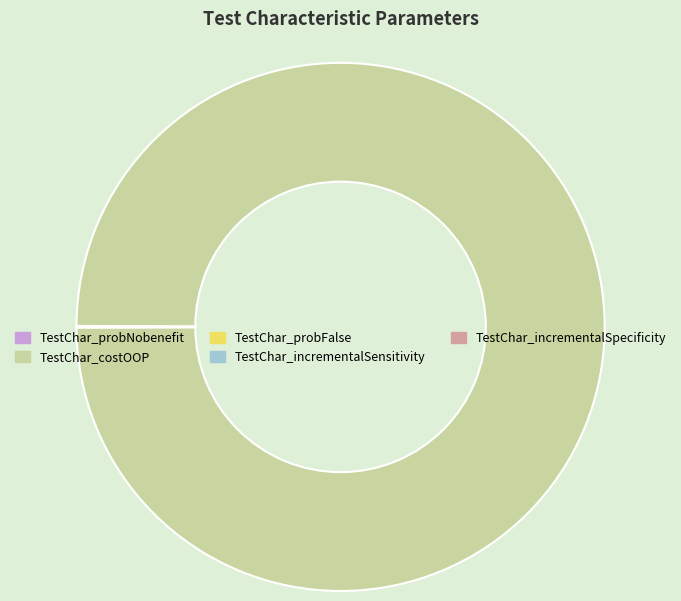

Does TestChar_costOOP represent more than half of the total?

Yes